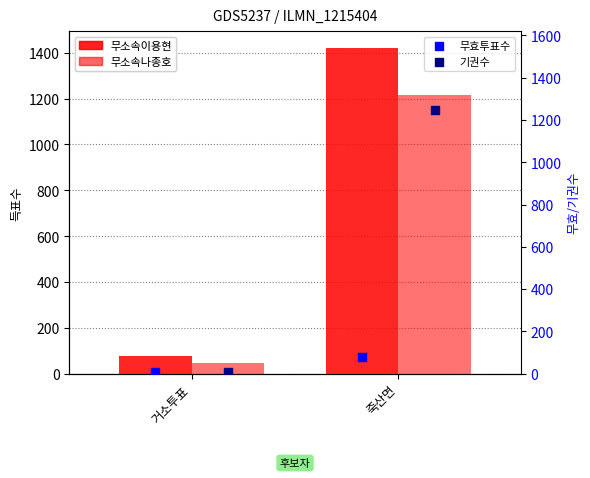

Which series has the largest total across all categories?

무소속이용현